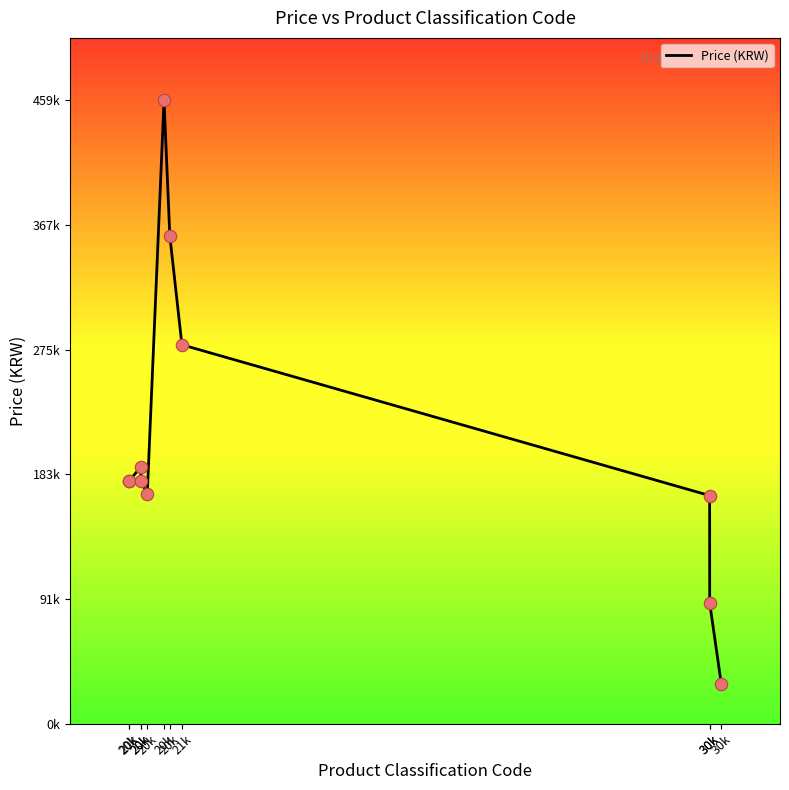

What is the ratio of the value at 20k to the value at 30k?

1.1